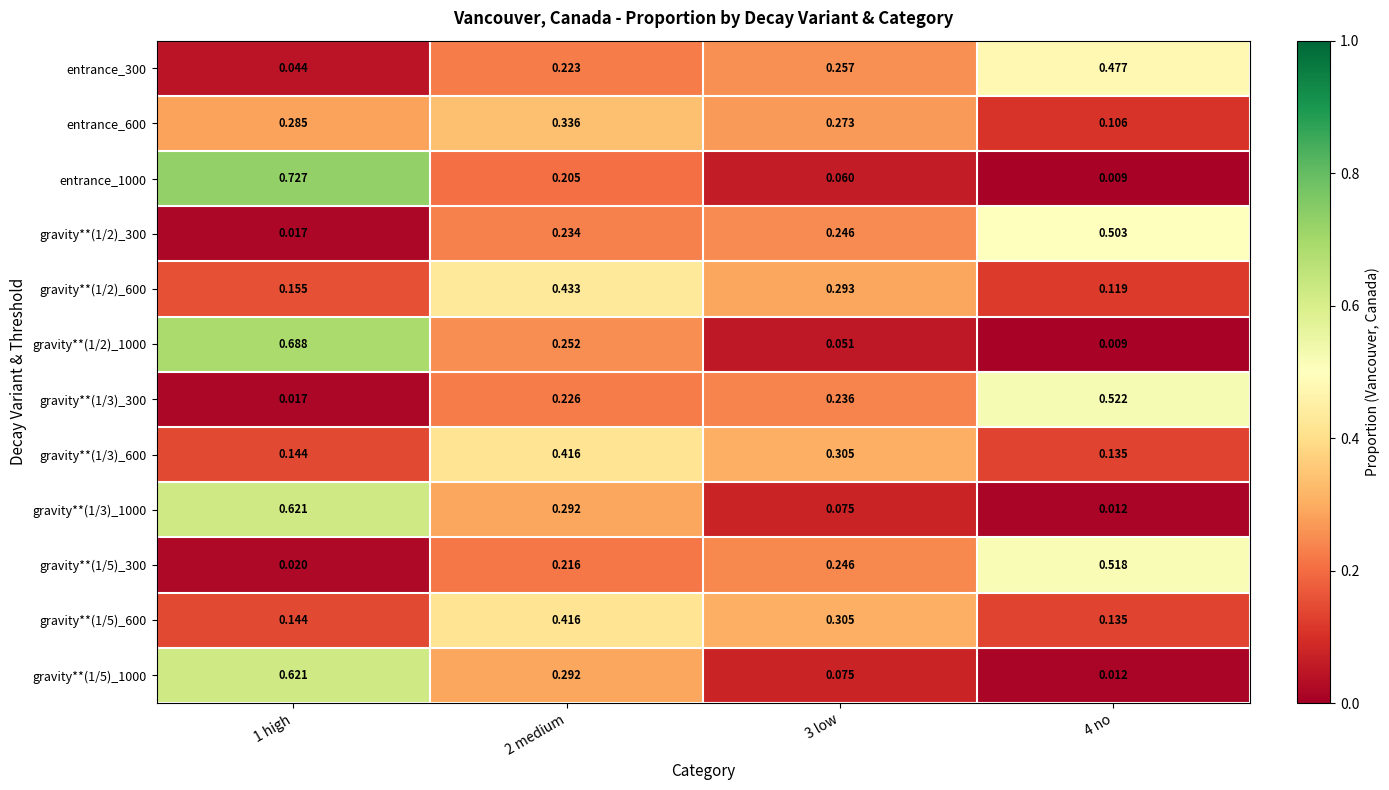

Which series has the largest range (max minus min)?

entrance_1000